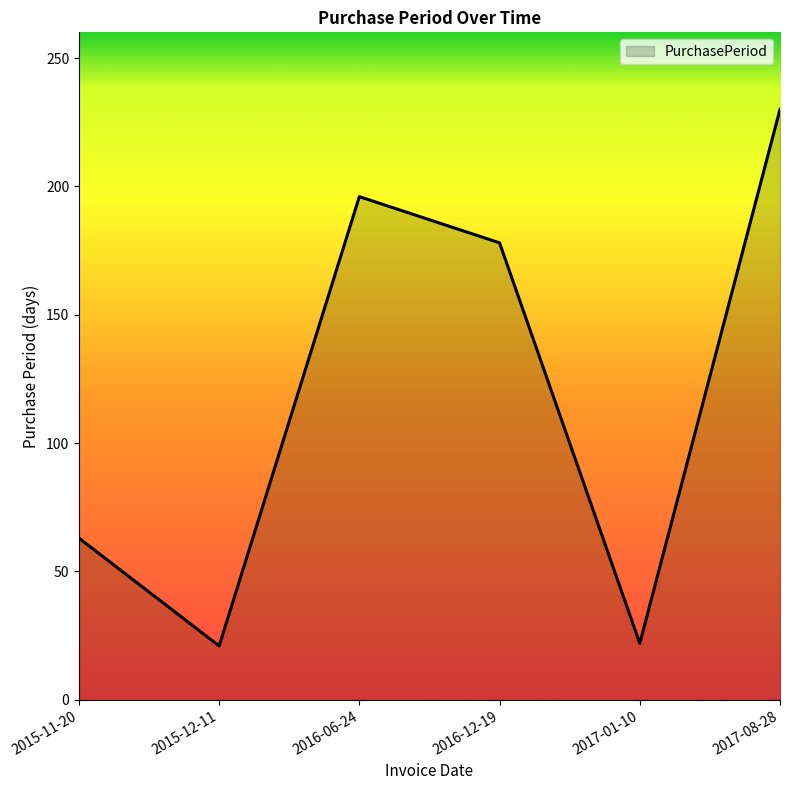

What is the difference between the maximum and minimum values?

209